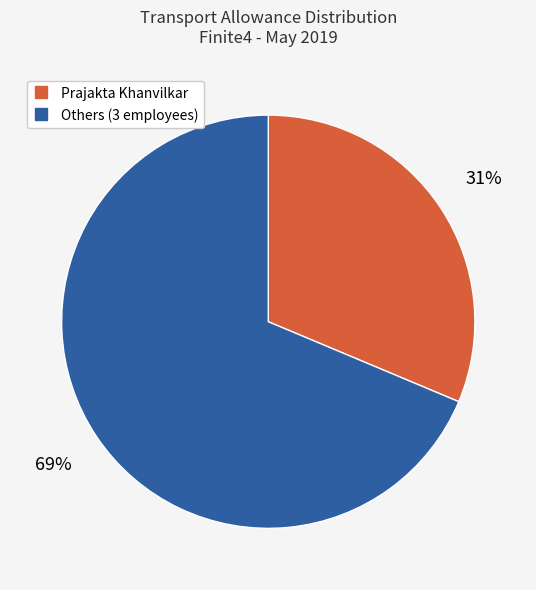

To the nearest percent, what is the average slice percentage?

50%